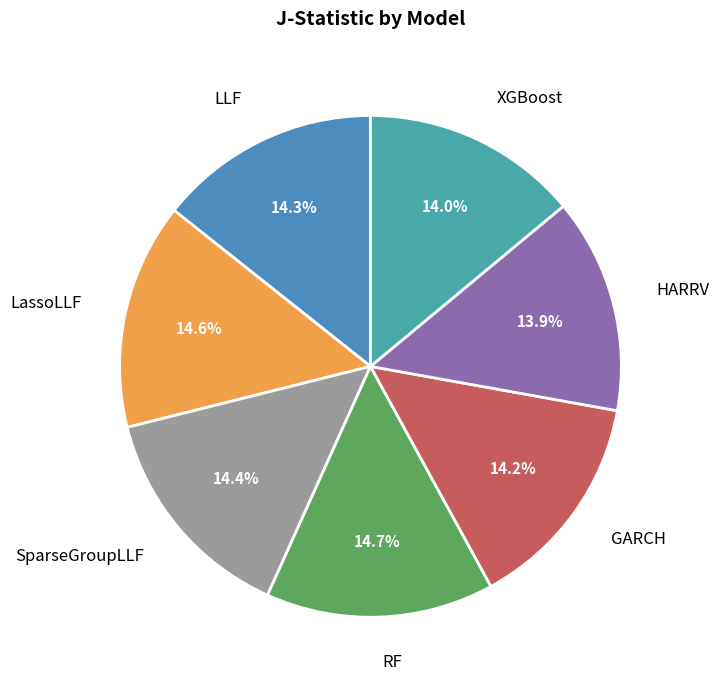

Between GARCH and RF, which is larger?

RF